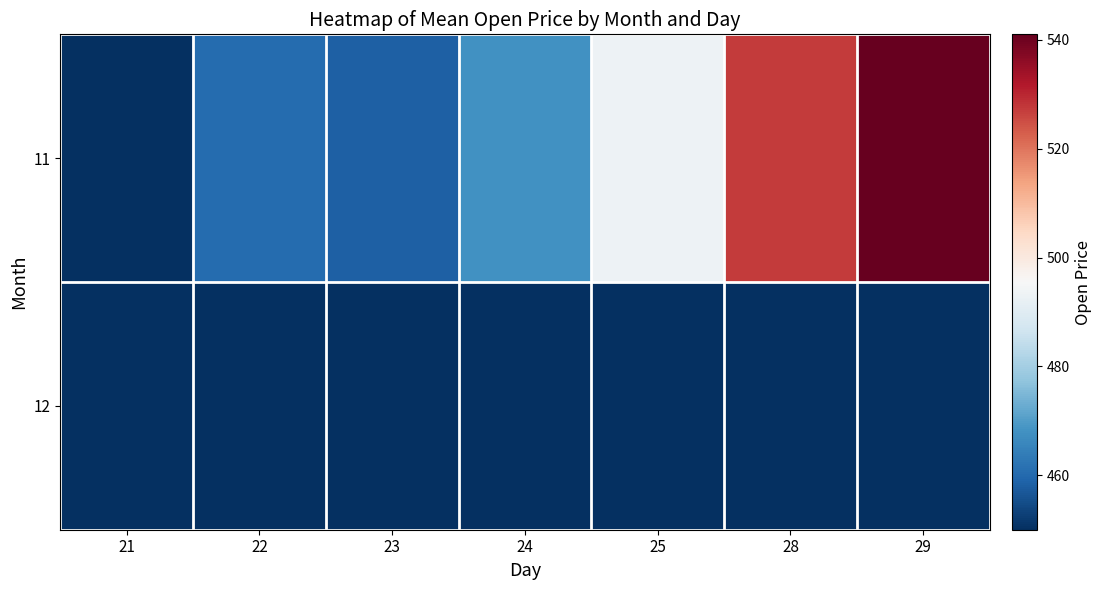

Which series has the widest spread of values?

11